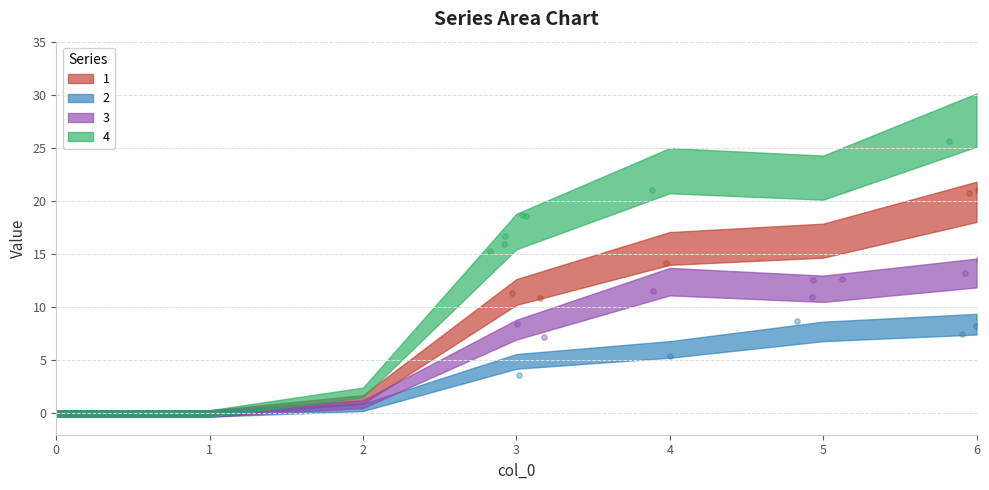

At which category is the sum across all series the highest?

6